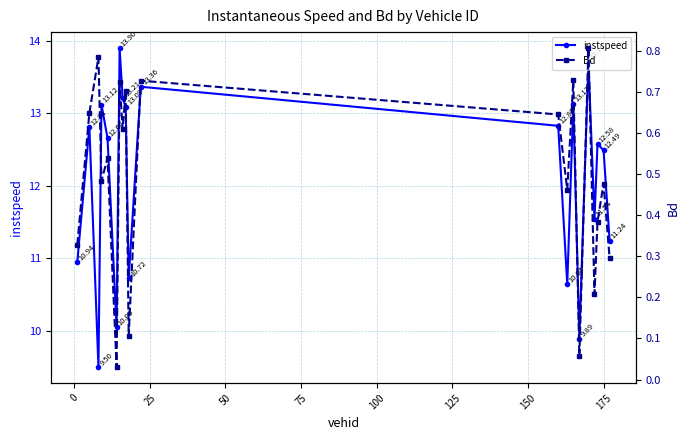

What is the difference between the maximum and minimum values in the Bd series?

0.8